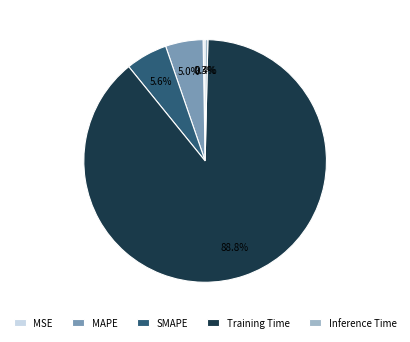

Does Training Time represent more than half of the total?

Yes